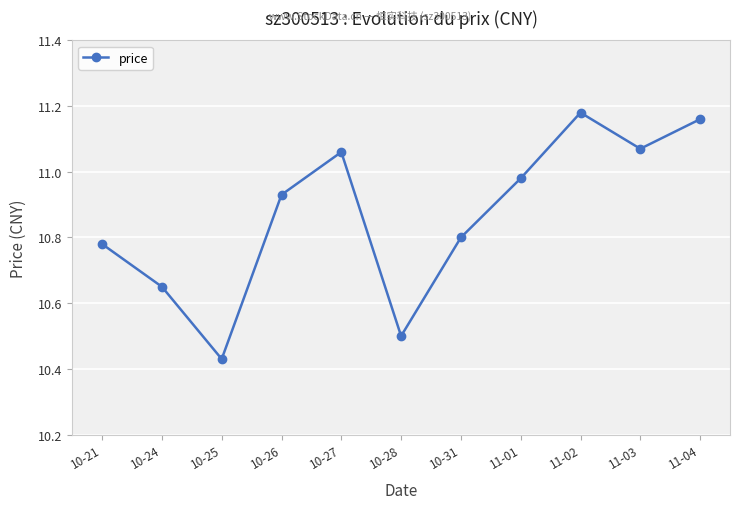

Does the chart display data point markers on the line(s)?

Yes